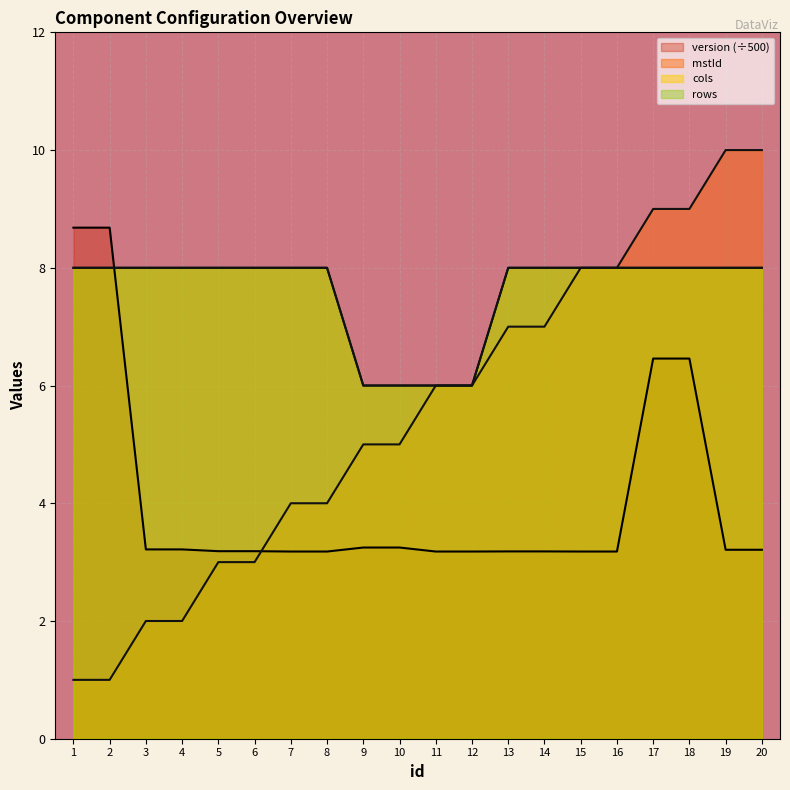

What is the maximum value for cols?

8.0